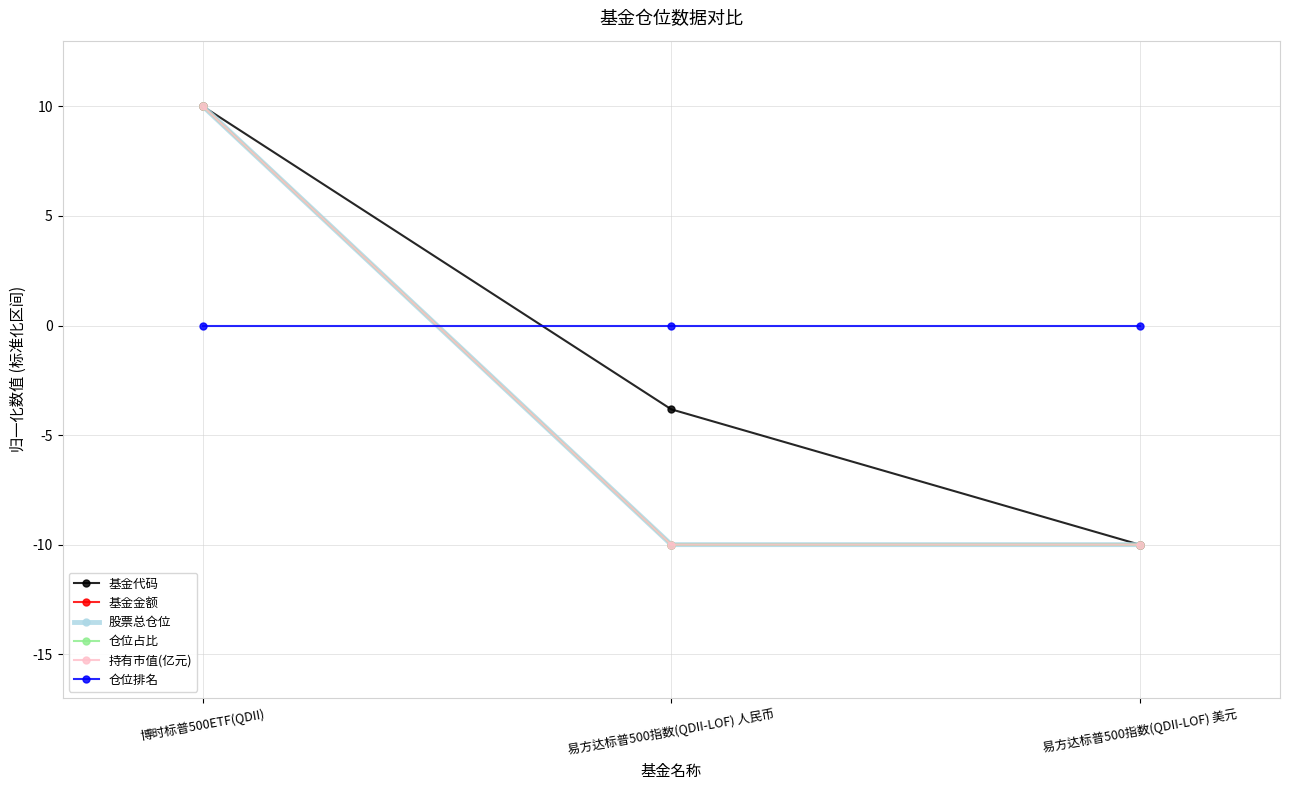

Rank the categories by 仓位占比 value from lowest to highest.

易方达标普500指数(QDII-LOF) 人民币, 易方达标普500指数(QDII-LOF) 美元, 博时标普500ETF(QDII)